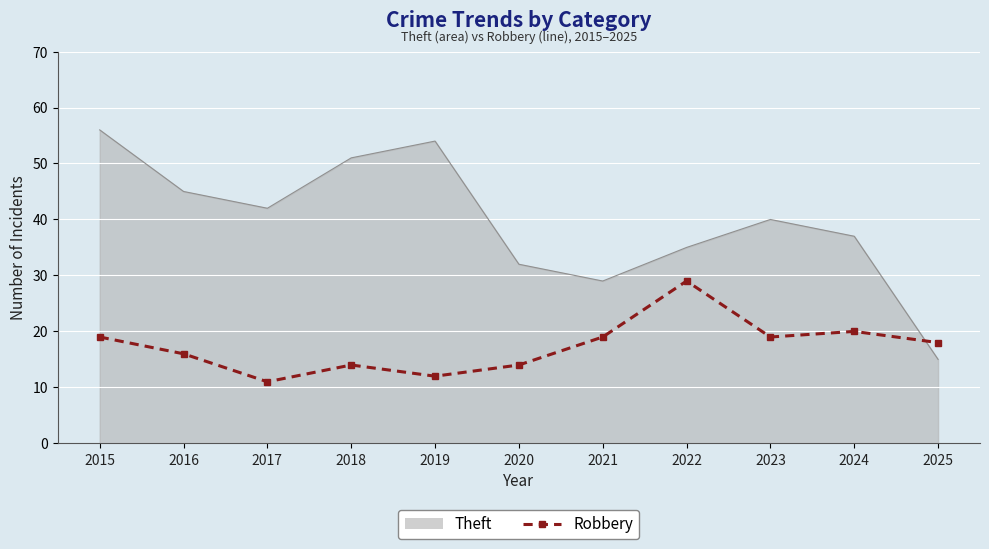

At 2016, list the series in order from largest to smallest.

Theft, Robbery